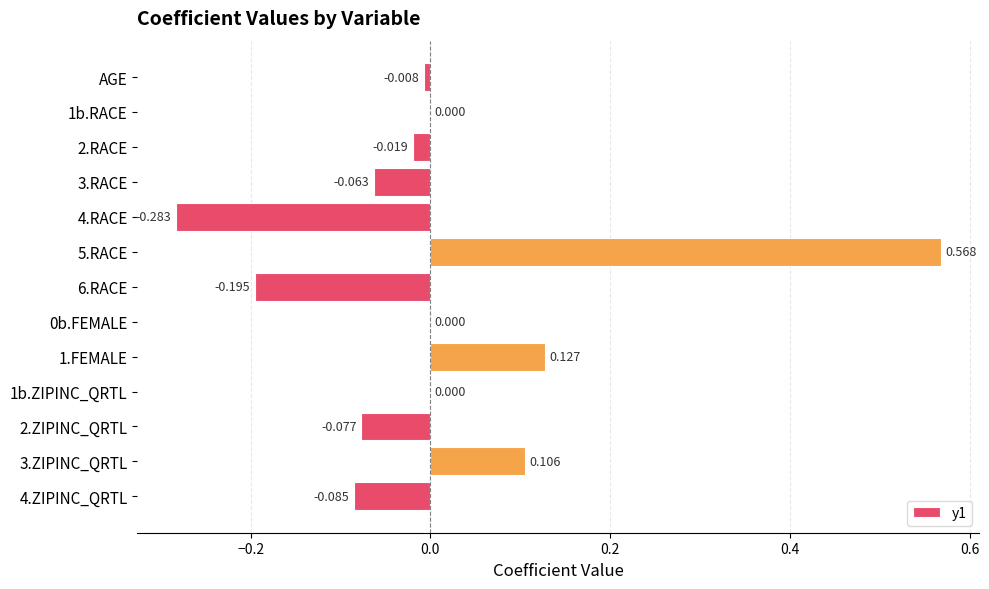

Are the bars horizontal?

Yes